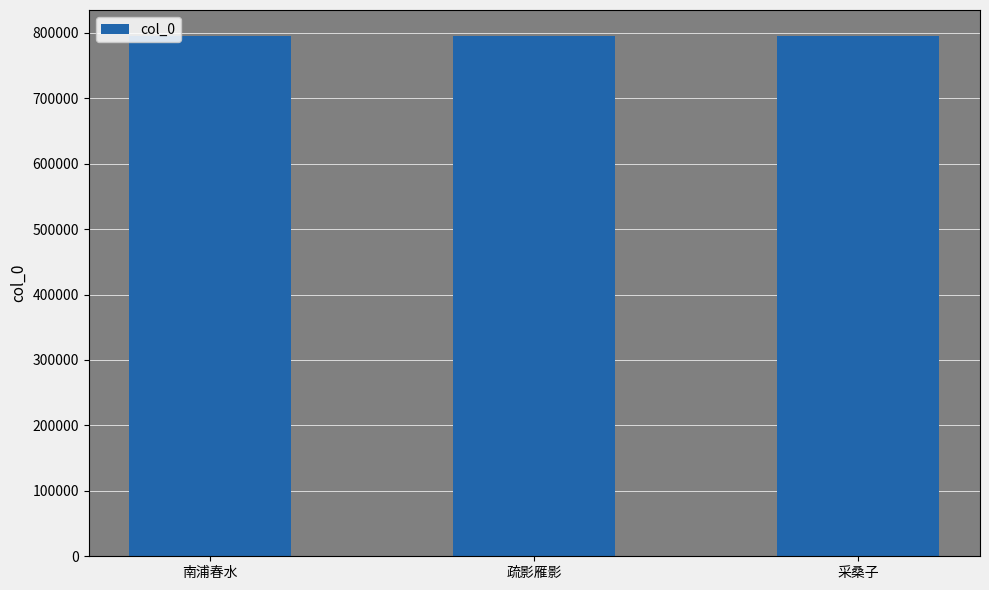

Count the number of data series in this chart.

1